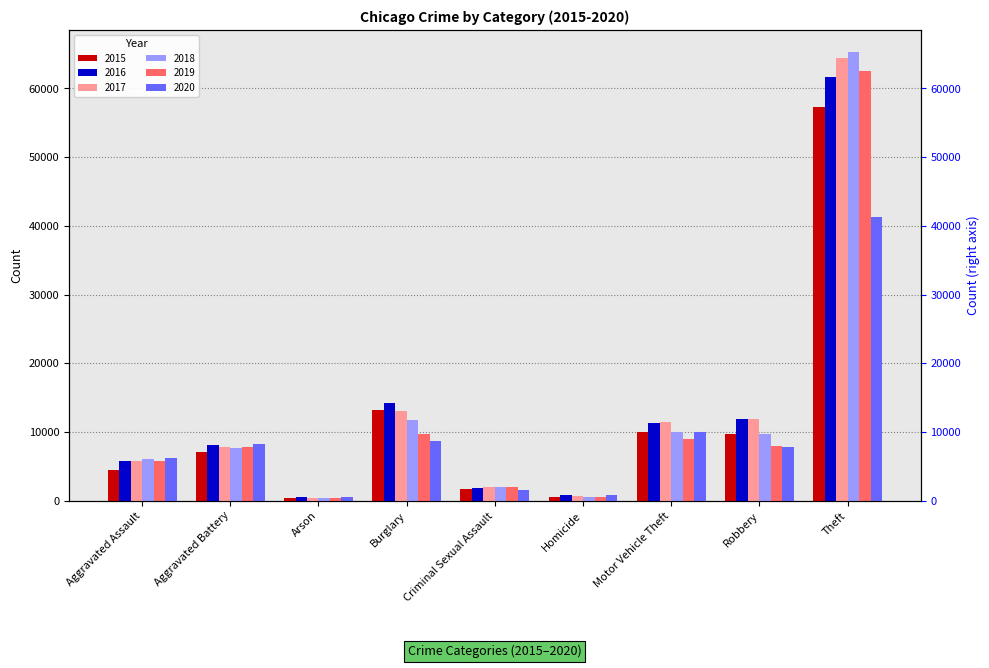

What position from the right is Homicide?

4